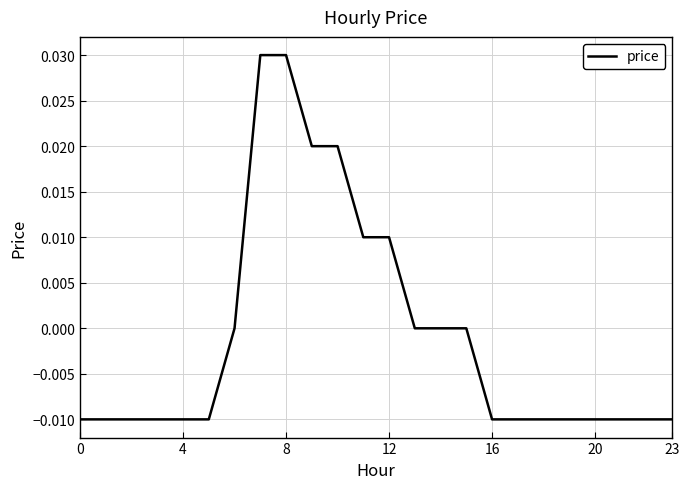

Does the chart have visible grid lines?

Yes